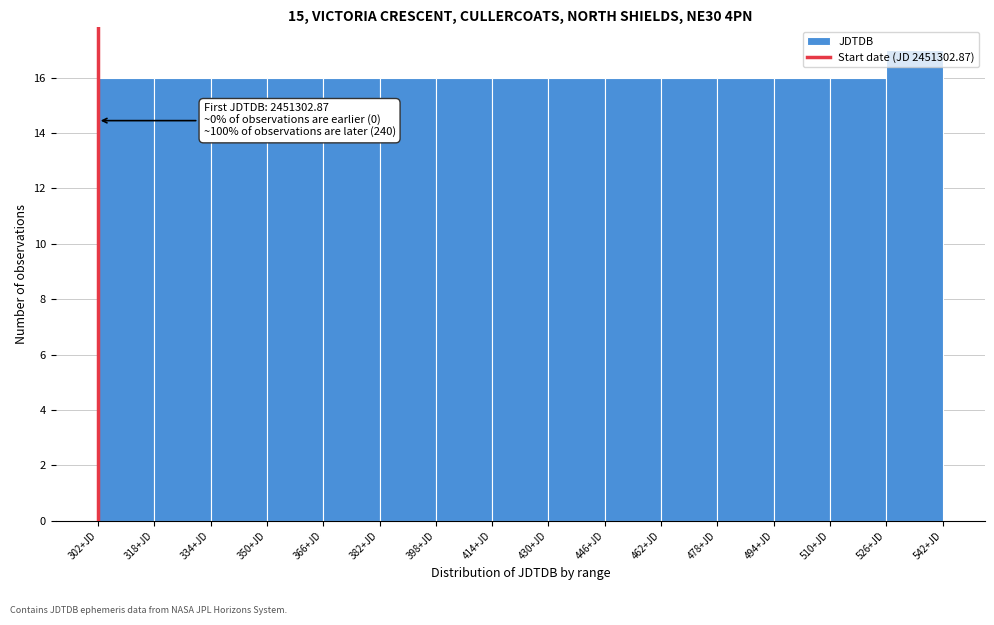

The chart shows a value of 26 at 318+JD. True or false?

False